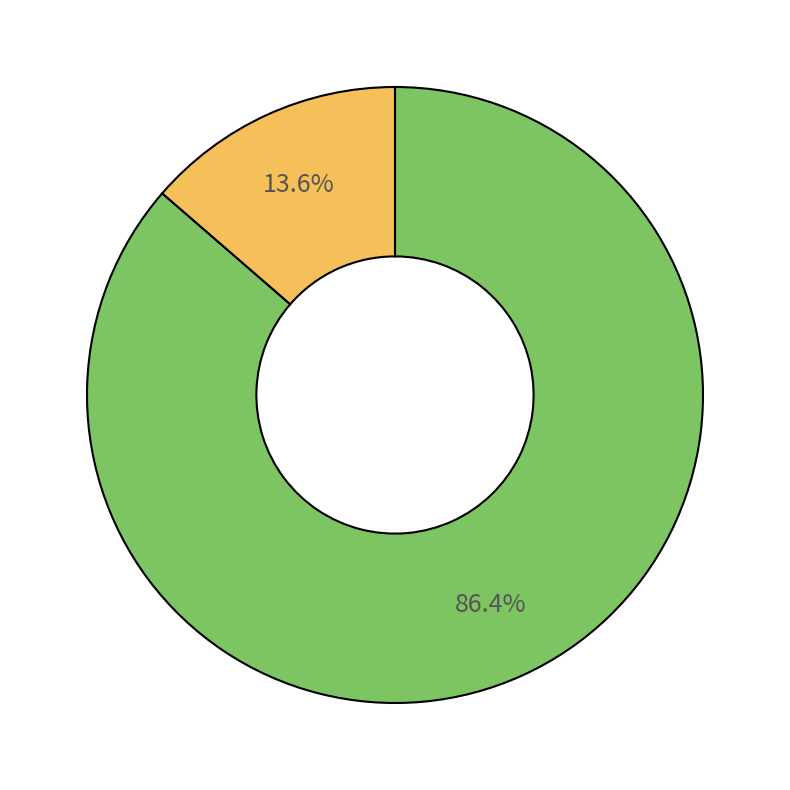

Does any single category account for the majority?

Yes